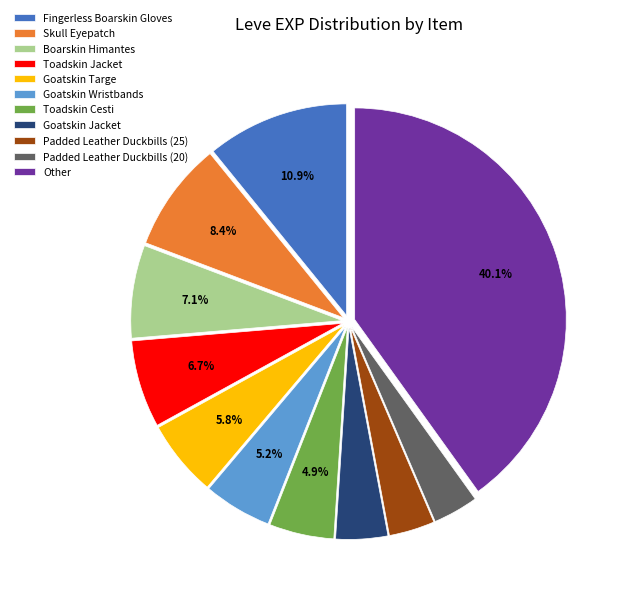

True or false: Boarskin Himantes accounts for 7% of the total.

True